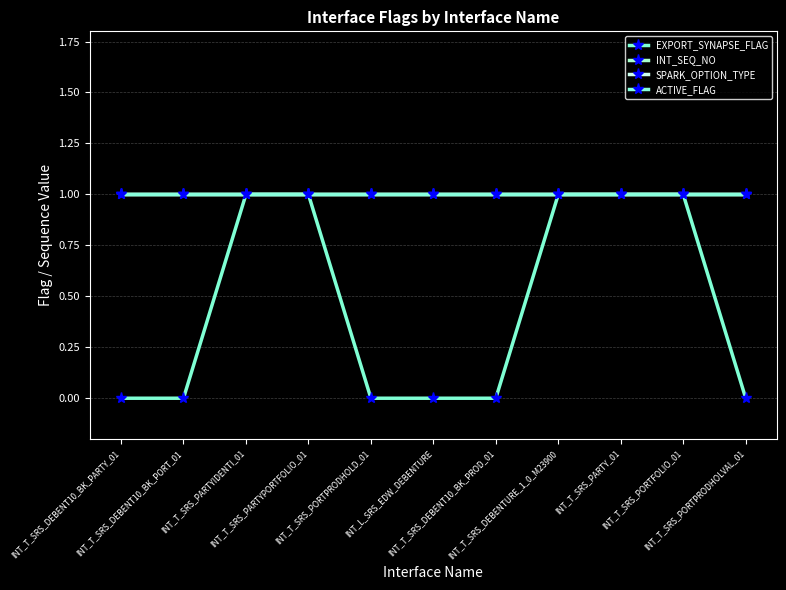

At which category is the sum across all series the highest?

INT_T_SRS_PARTYIDENTI_01